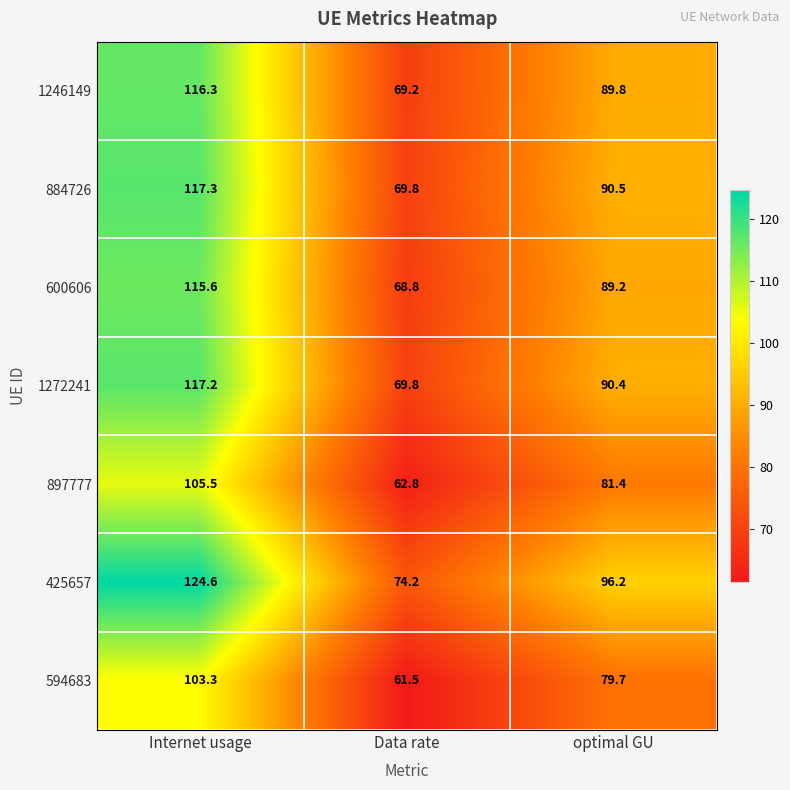

The 1272241 series shows 51.0 at Internet usage. True or false?

False